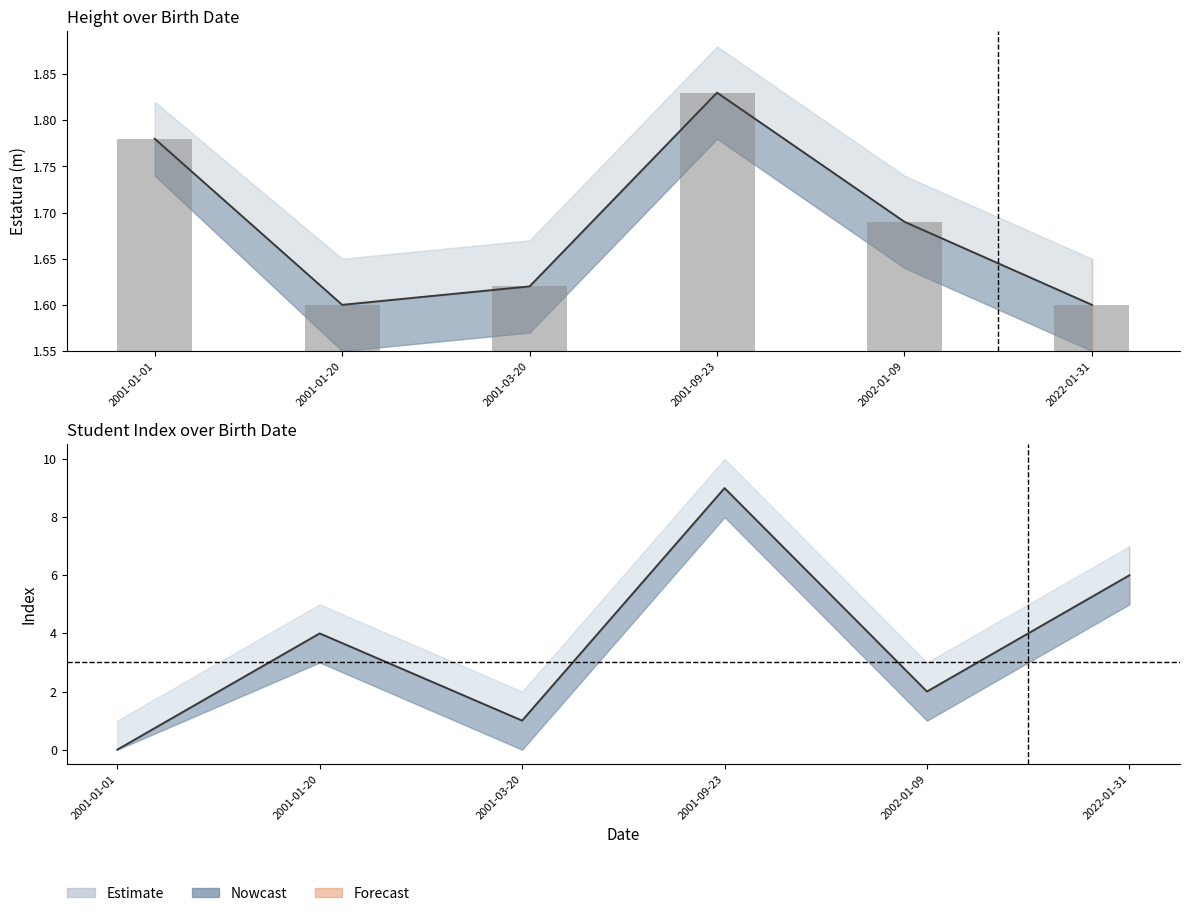

Is the value of index_val at 2002-01-09 greater than the value of estatura_upper at 2001-09-23?

Yes